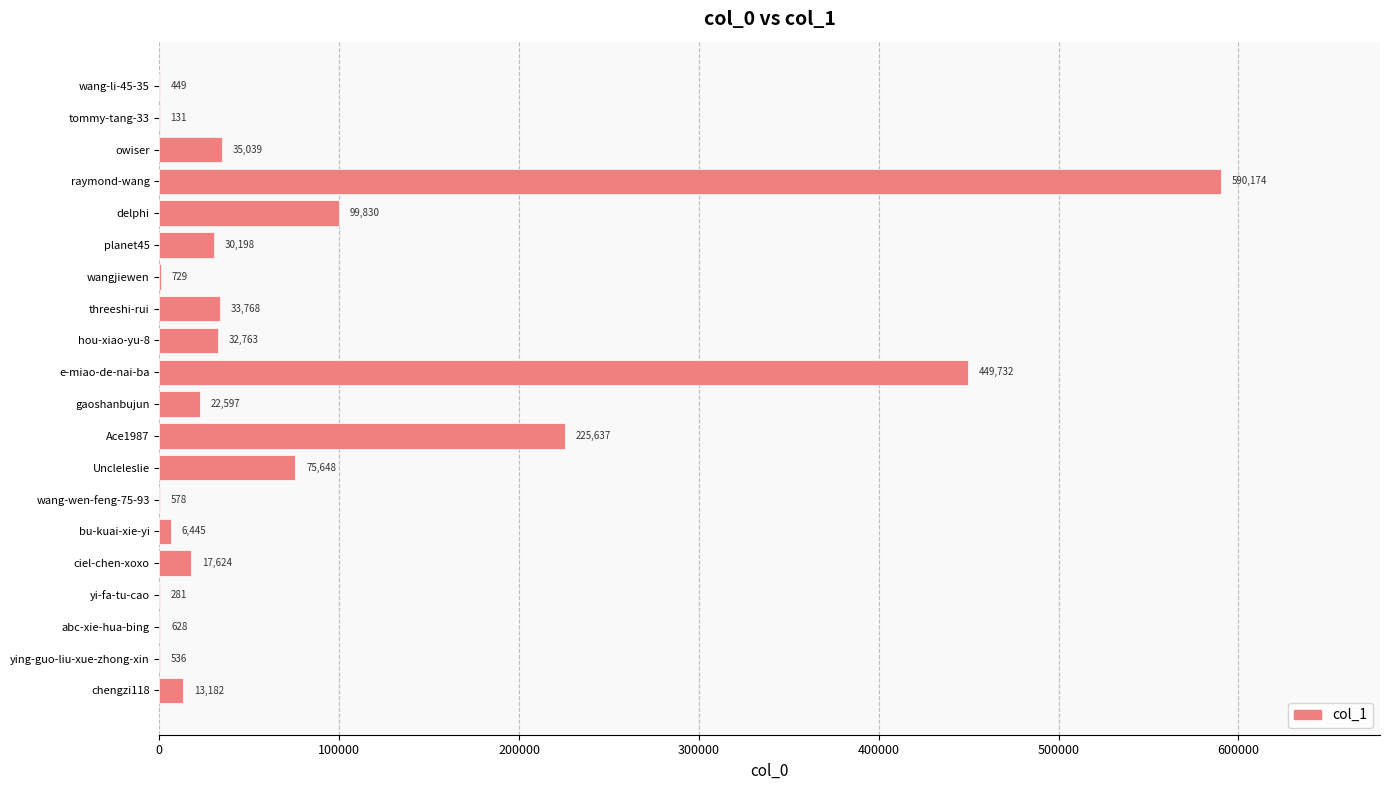

What is the change in value from ying-guo-liu-xue-zhong-xin to wangjiewen?

+193